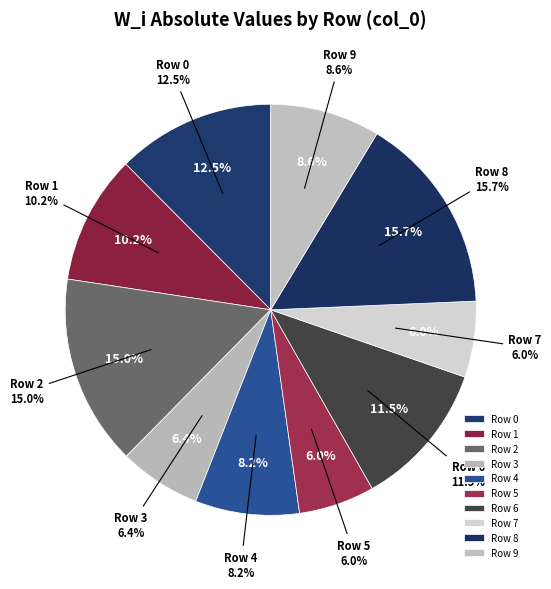

To the nearest percent, what is the difference between the W_i=2 and W_i=1 slice percentages?

5%